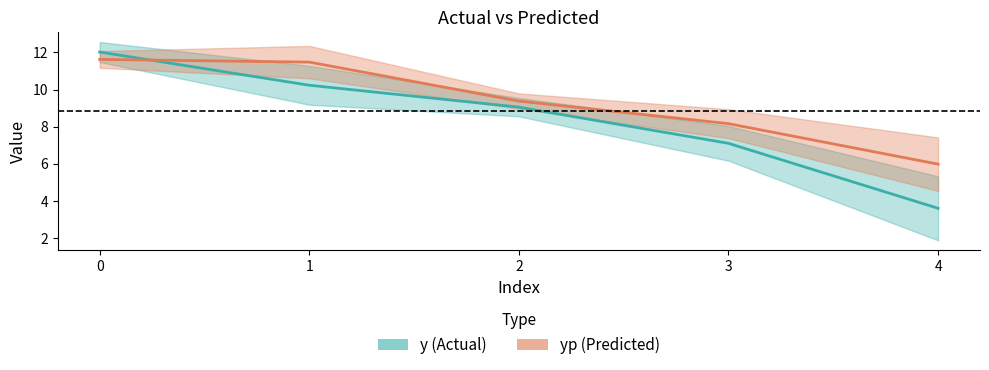

How many times do y and yp cross each other?

1